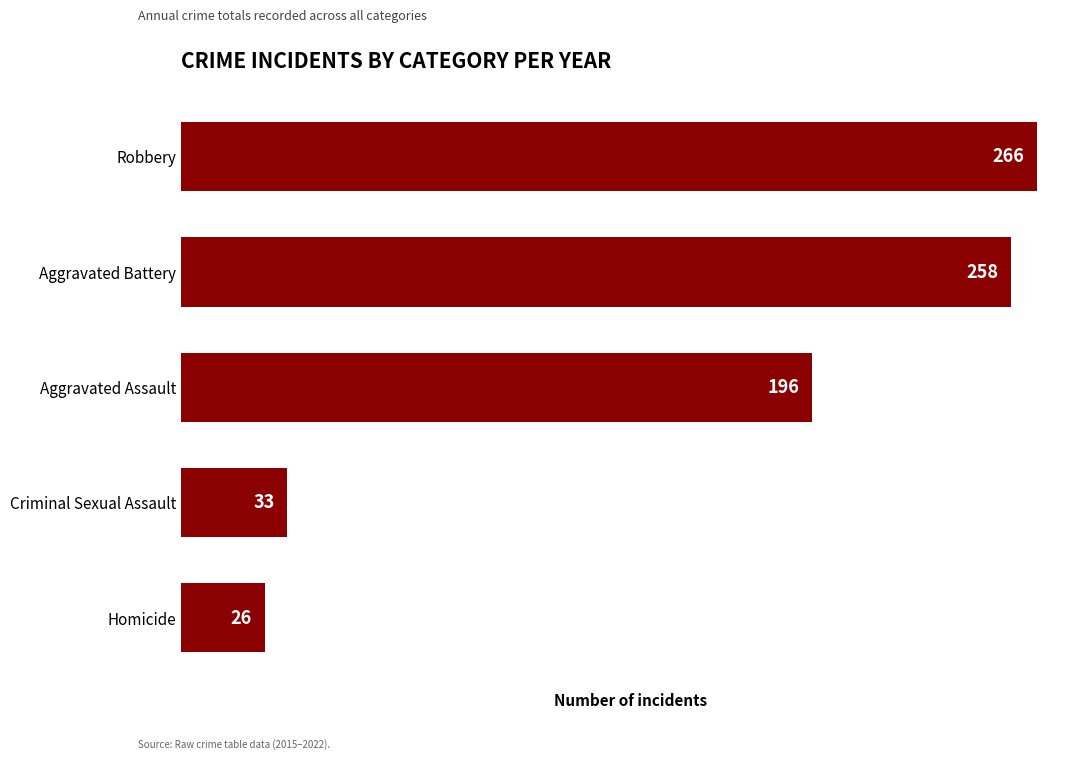

Rank the categories by value from highest to lowest.

Robbery, Aggravated Battery, Aggravated Assault, Criminal Sexual Assault, Homicide